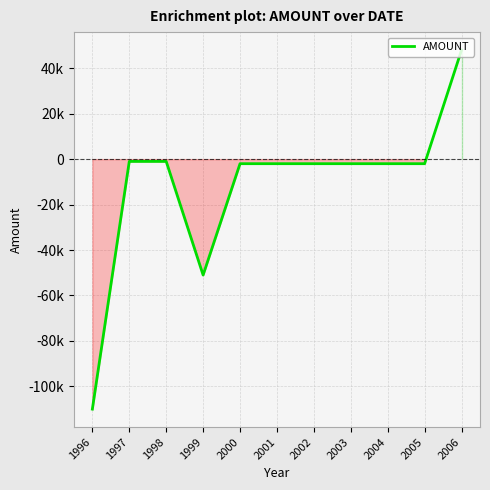

Does the chart have visible grid lines?

Yes